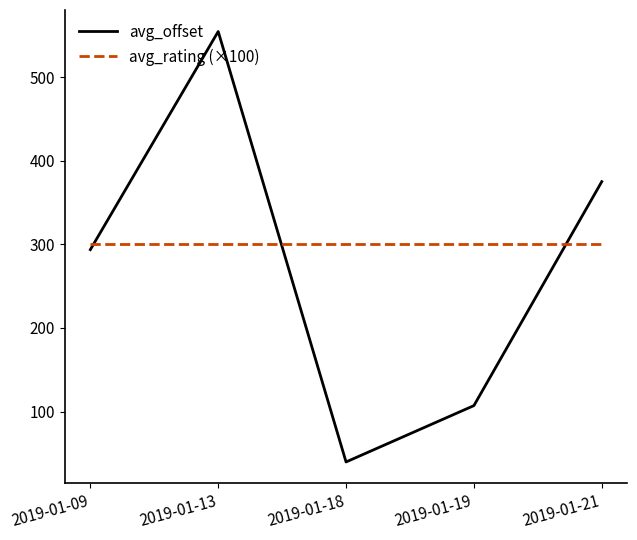

What is the difference between the second highest and second lowest values in the avg_offset series?

267.9